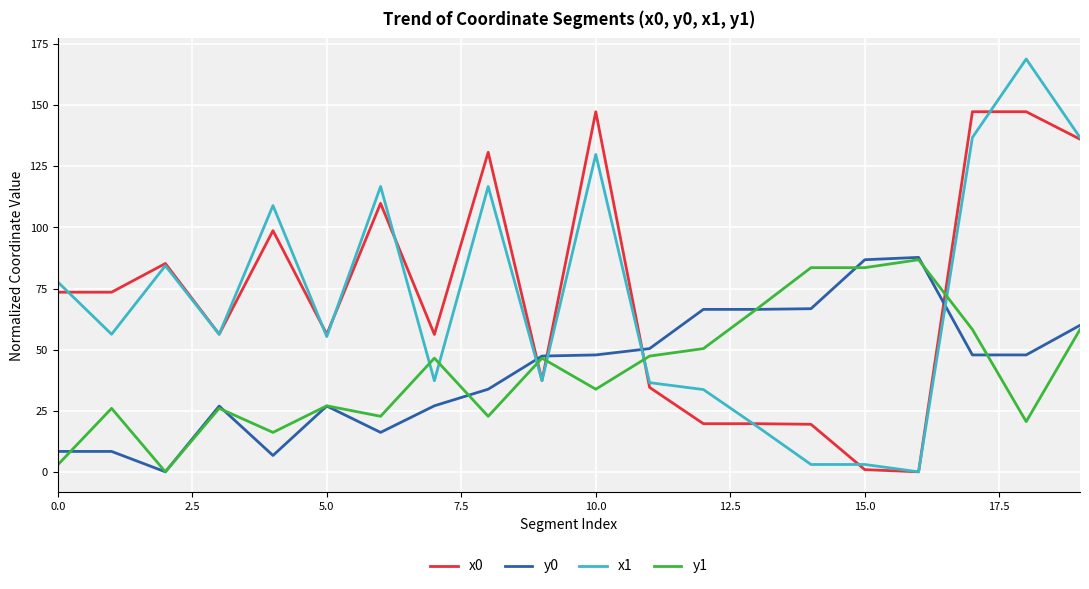

What is the sum of all y1 values?

825.7